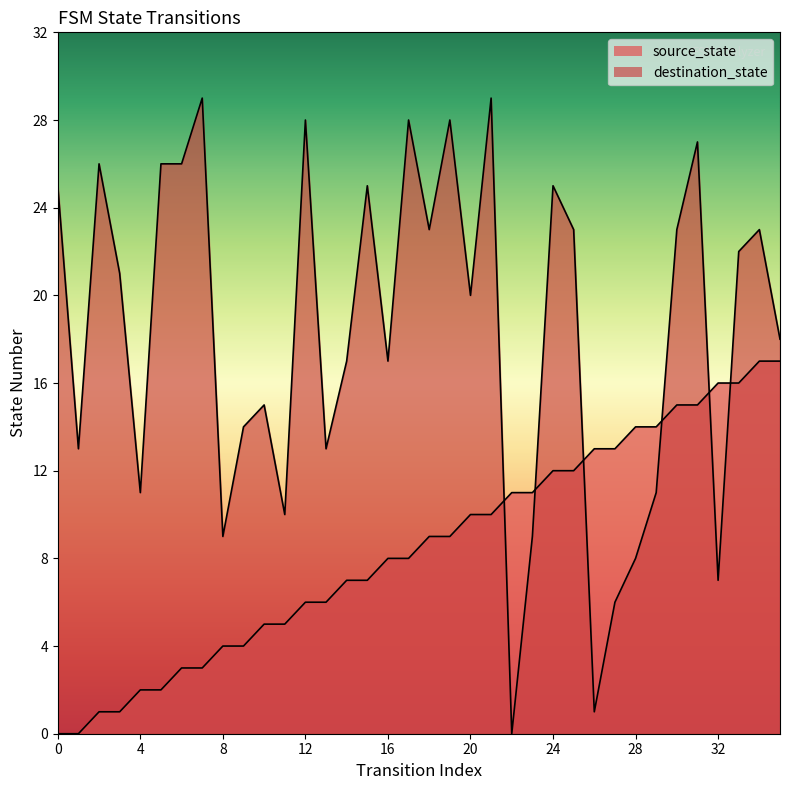

Which series has the largest total across all categories?

destination_state